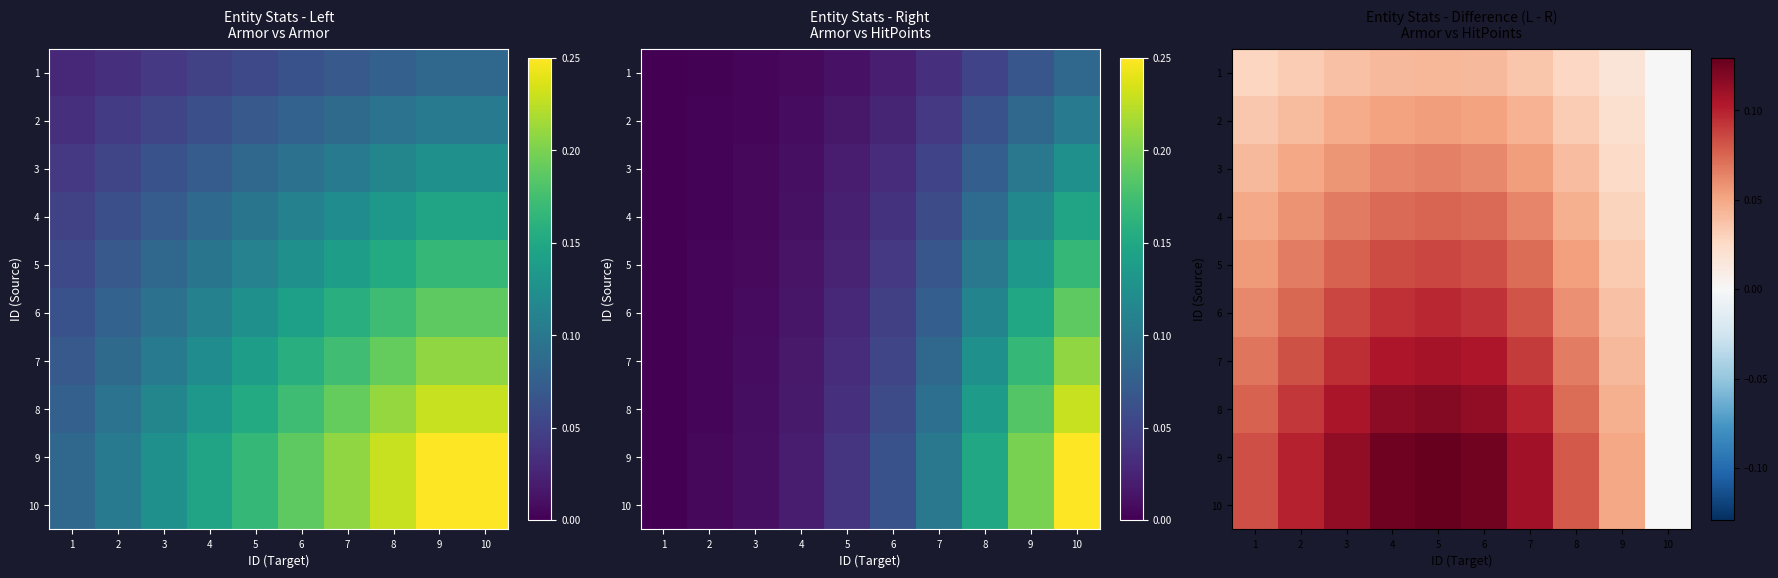

How many data points does each series have?

10